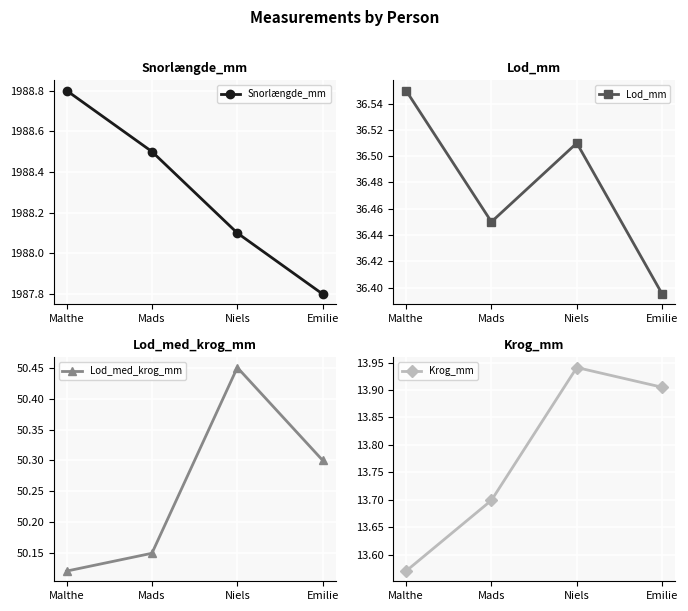

Where is Snorlængde_mm nearest to the value 1988?

Niels